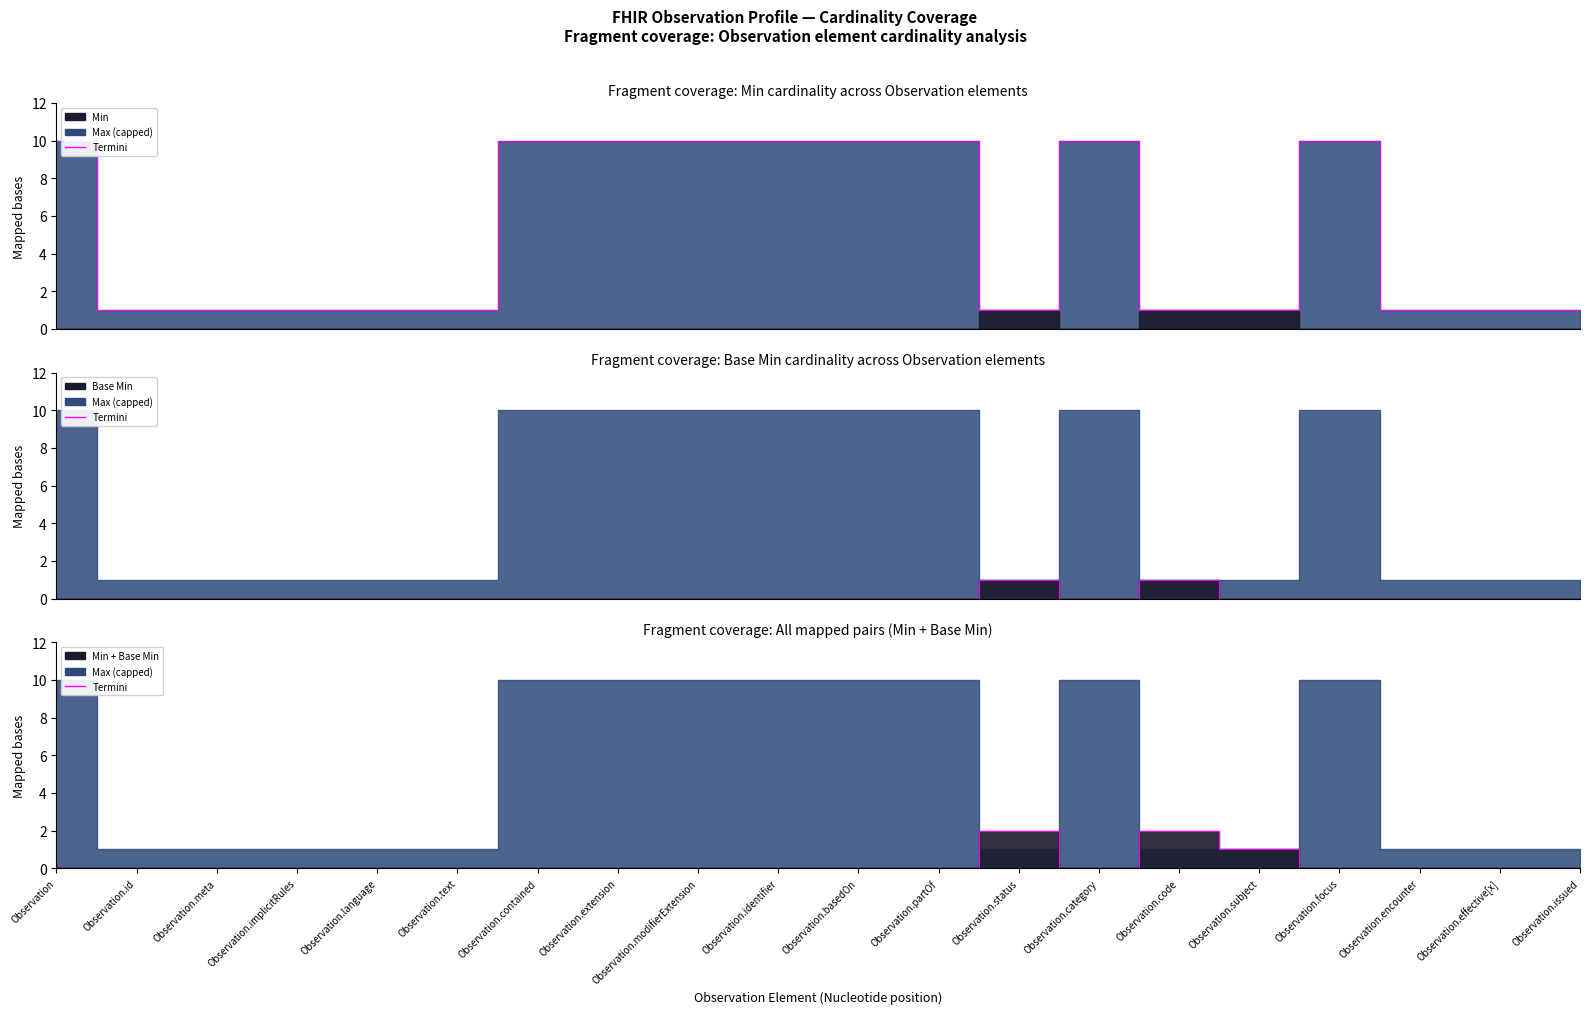

Rank the categories by value from highest to lowest.

Observation.status, Observation.code, Observation.subject, Observation, Observation.id, Observation.meta, Observation.implicitRules, Observation.language, Observation.text, Observation.contained, Observation.extension, Observation.modifierExtension, Observation.identifier, Observation.basedOn, Observation.partOf, Observation.category, Observation.focus, Observation.encounter, Observation.effective[x], Observation.issued